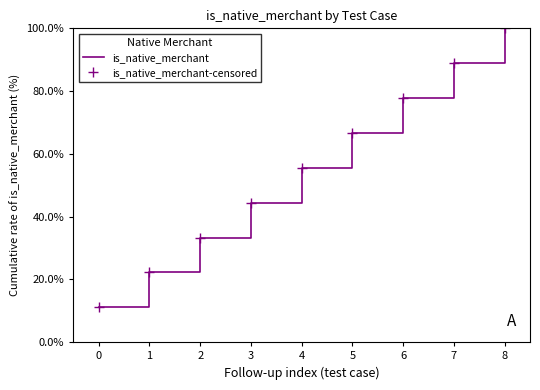

What are all the series names shown in the legend?

is_native_merchant, is_native_merchant-censored